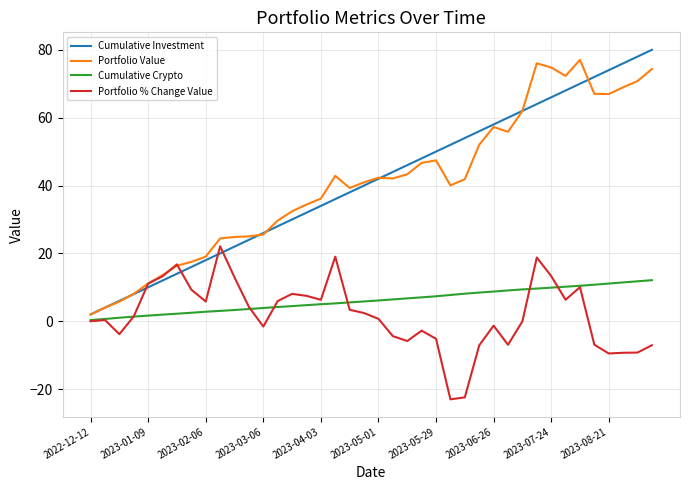

What is the minimum value shown in the chart?

-23.0